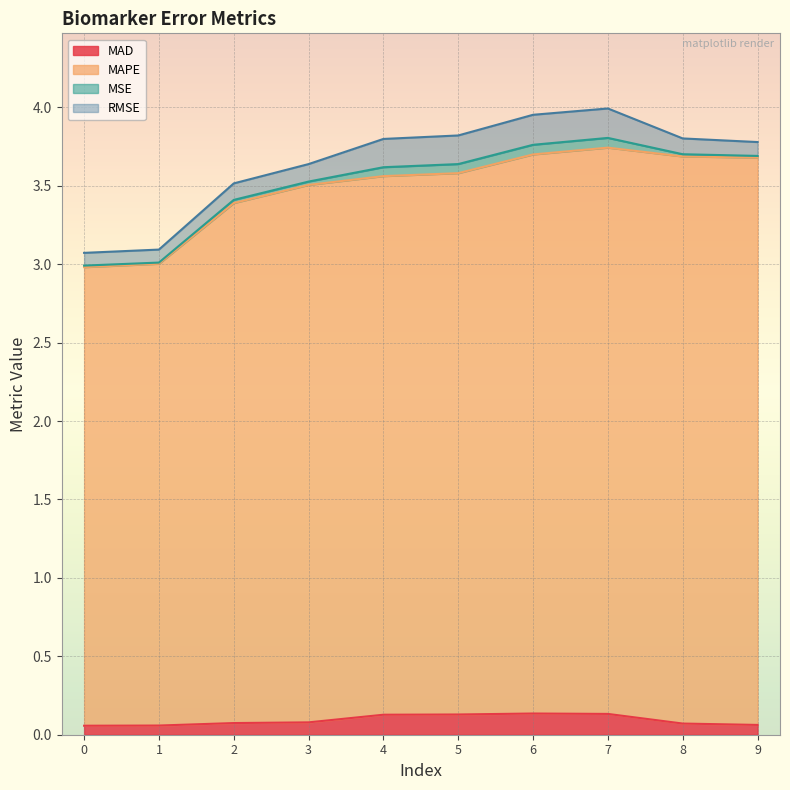

The value of MAD at 6 is 0.1. True or false?

True